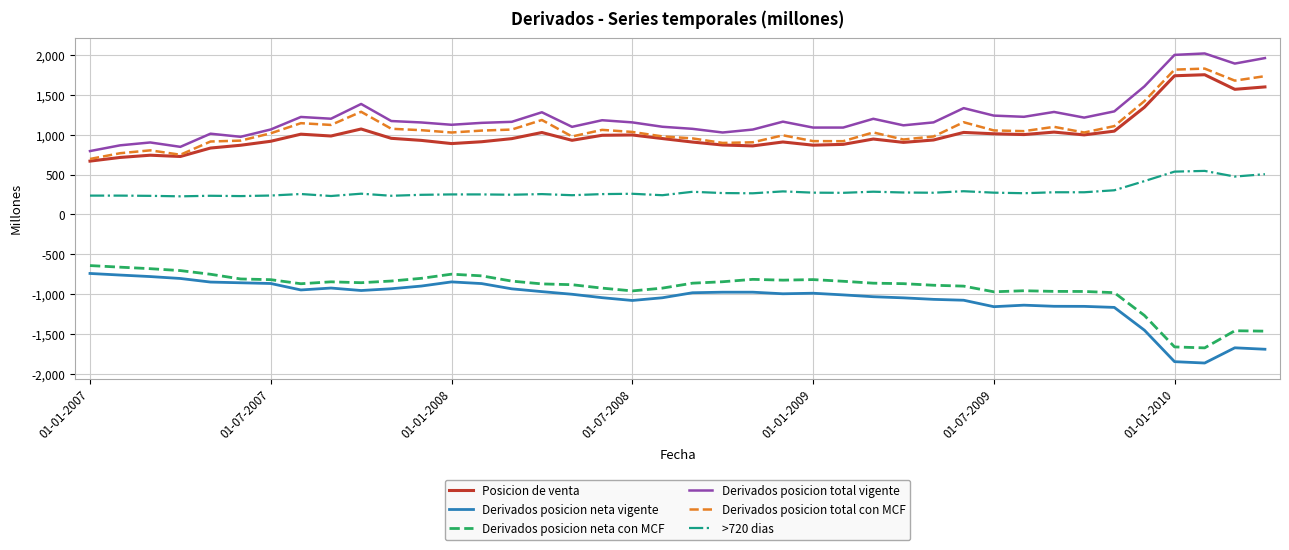

What is the minimum value for Derivados posicion neta con MCF?

-1675